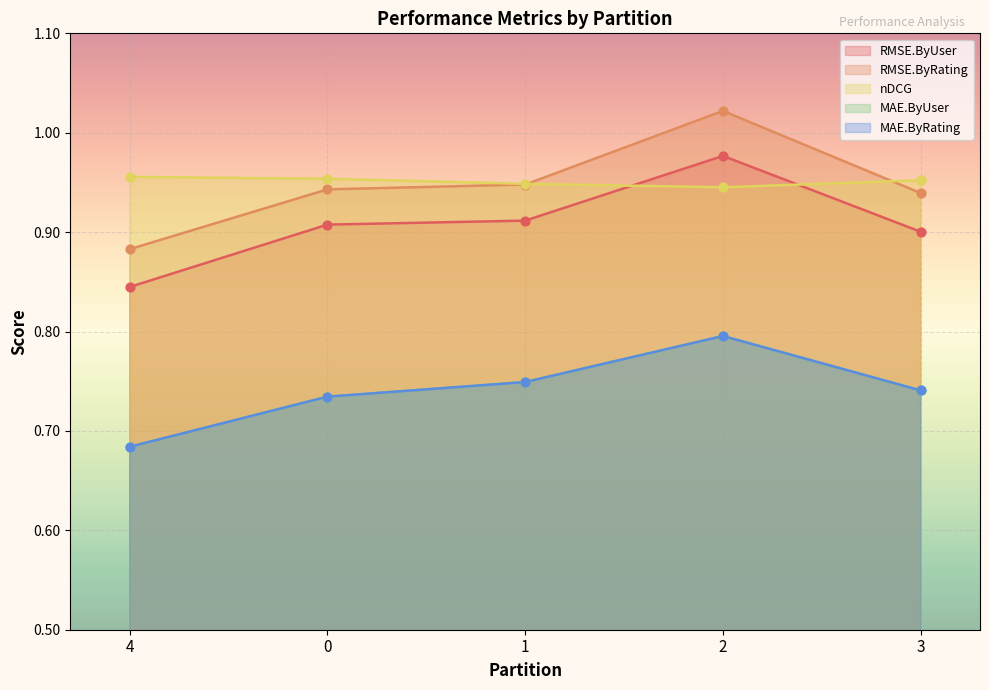

Which series contains the highest Y value?

RMSE.ByRating